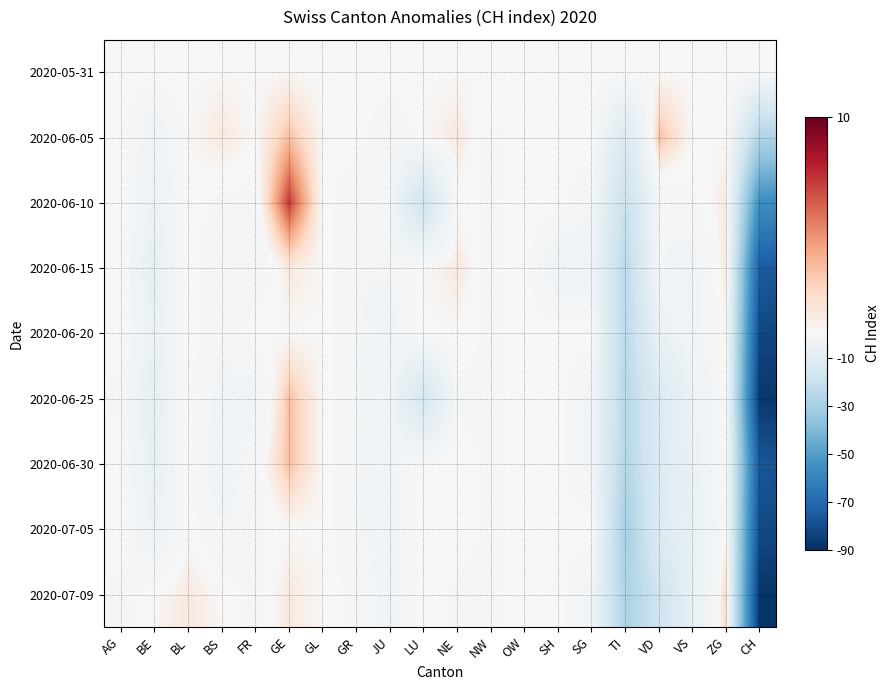

What is the spread (max minus min) of values at JU?

3